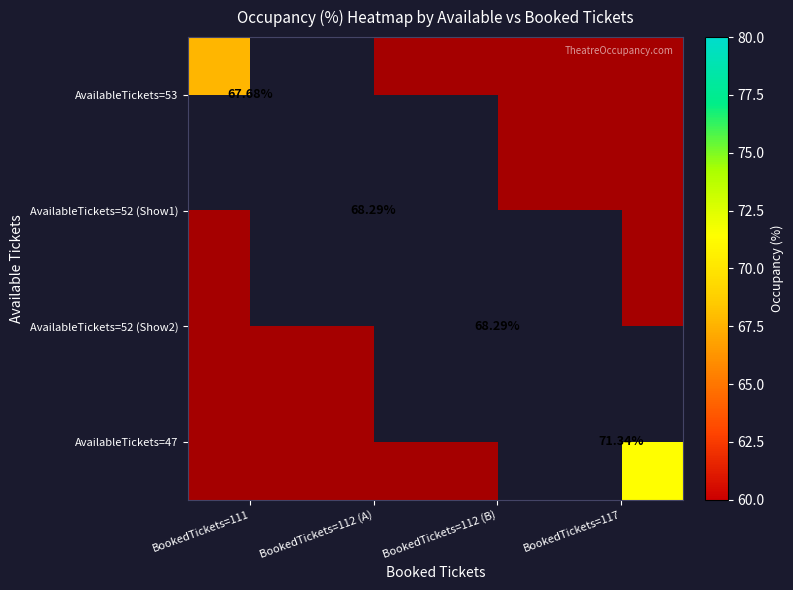

True or false: AvailableTickets=47 has a value of -40.9 at BookedTickets=111.

False